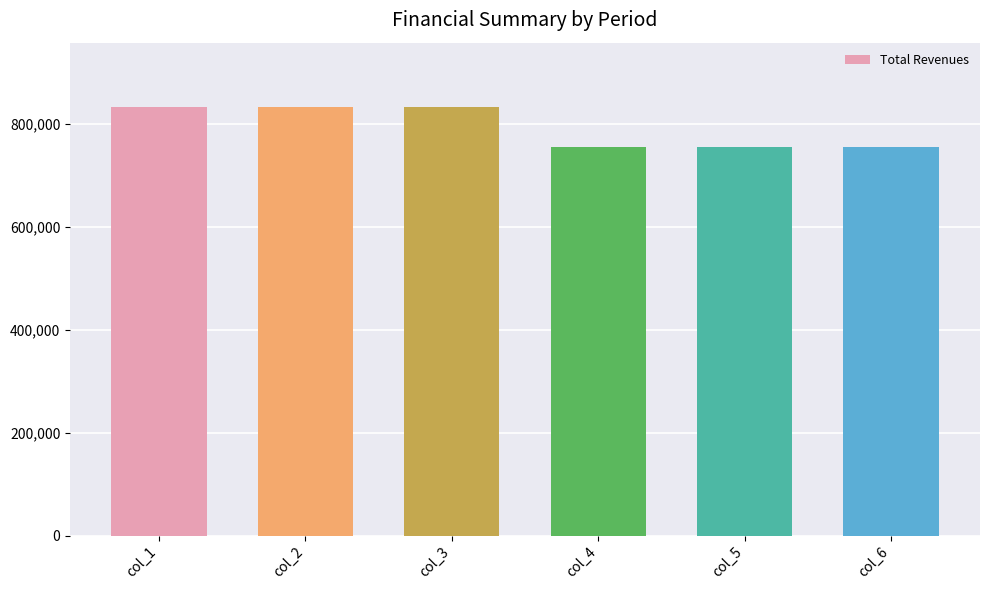

What is the maximum value shown in the chart?

833577.9